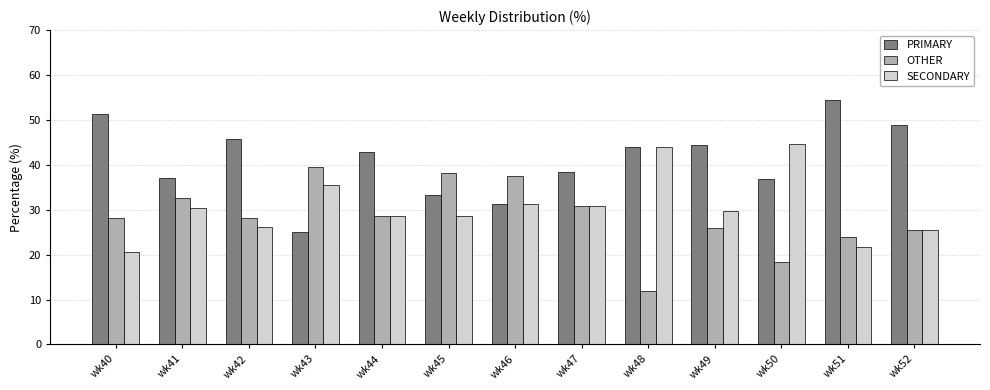

At how many categories does at least one series exceed 19?

13